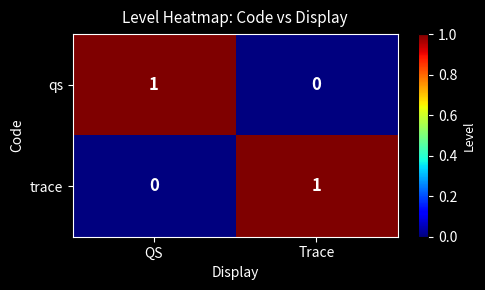

At how many categories does at least one series exceed 0?

2